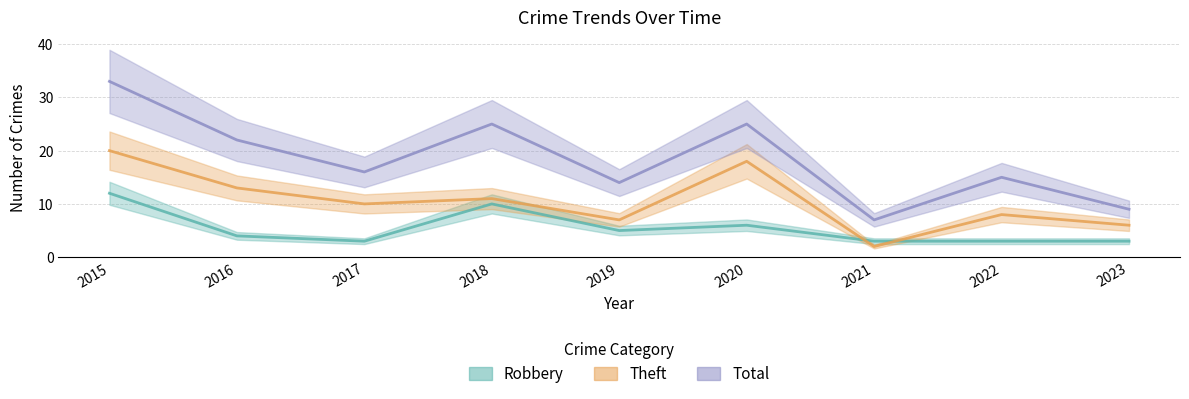

Rank the series at 2017 from highest to lowest value.

Total, Theft, Robbery